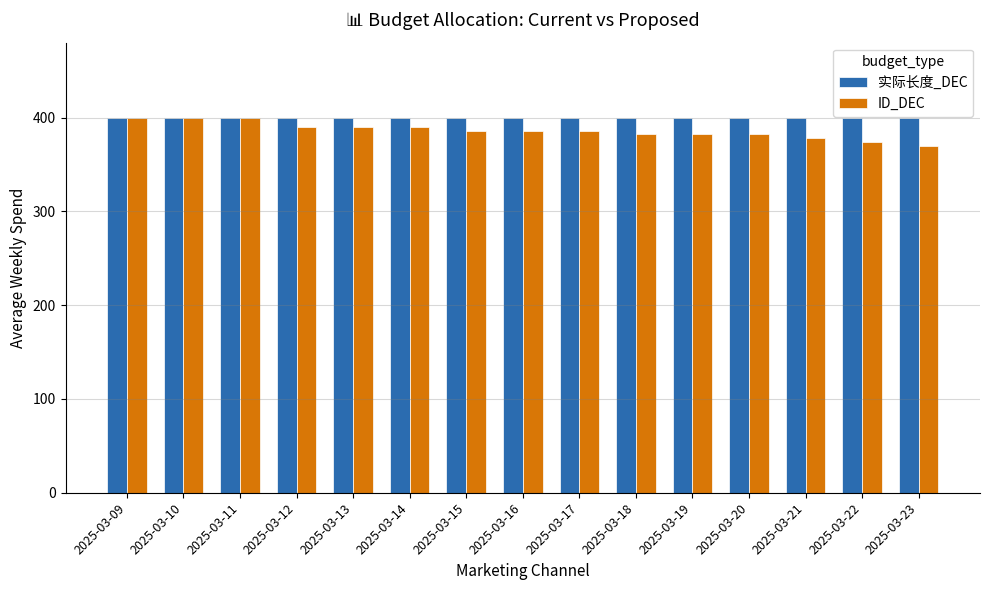

Reading left to right, list all the values displayed in this chart.

实际长度_DEC: 400	400	400	400	400	400	400	400	400	400	400	400	400	400	400
ID_DEC: 400	400	400	390	390	390	386	386	386	382	382	382	378	374	370